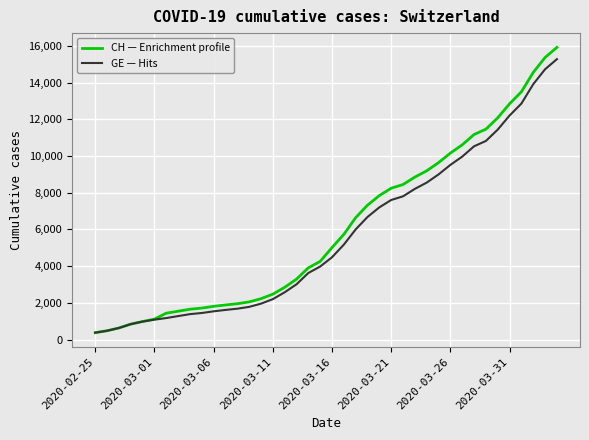

What is the maximum value shown in the chart?

15926